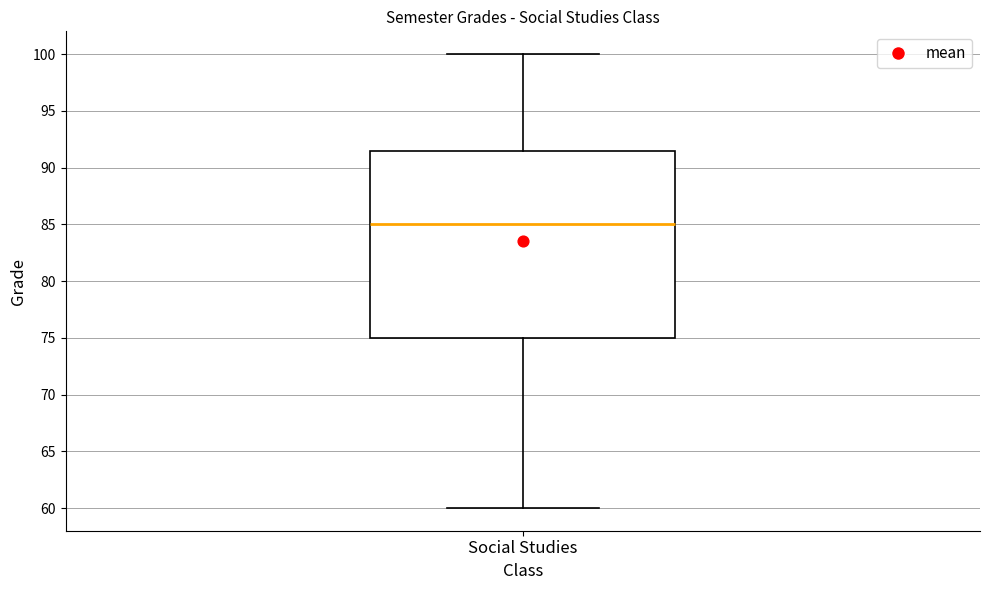

Where is the upper edge of the box for Social Studies on the y-axis? The values are not printed on the chart, so give them approximately, as read against the axis.

91.5